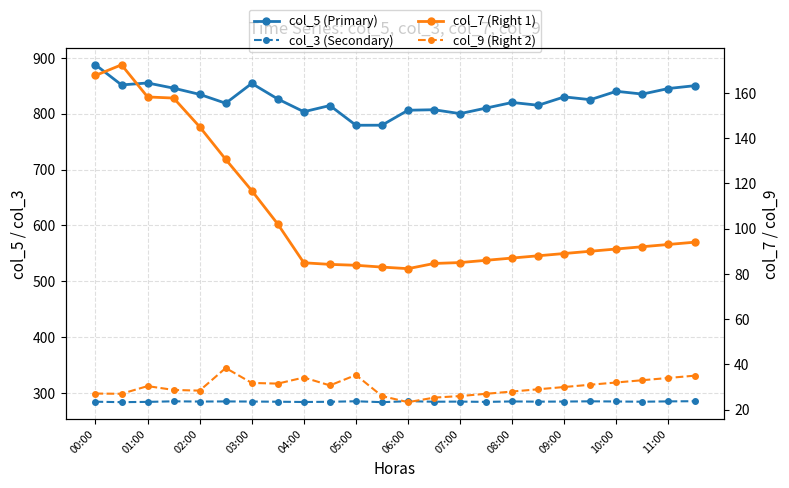

Which label corresponds to the largest value in the chart?

00:00